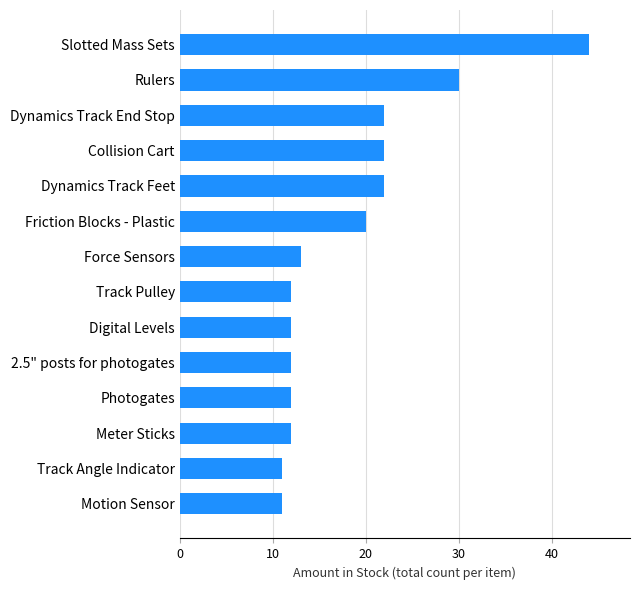

What is the greatest value displayed?

44